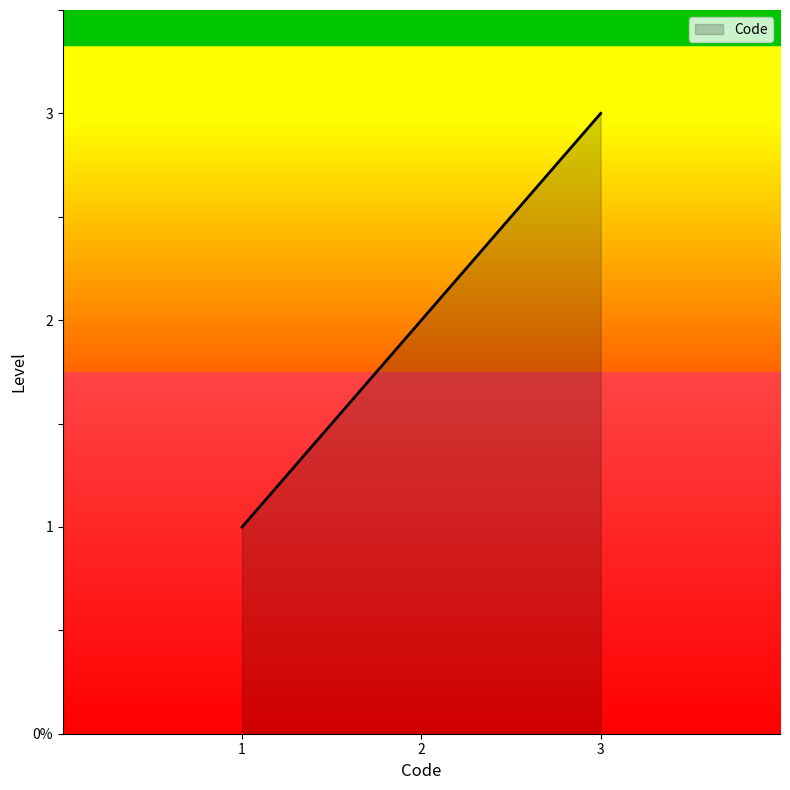

Does the chart display data point markers on the line(s)?

No